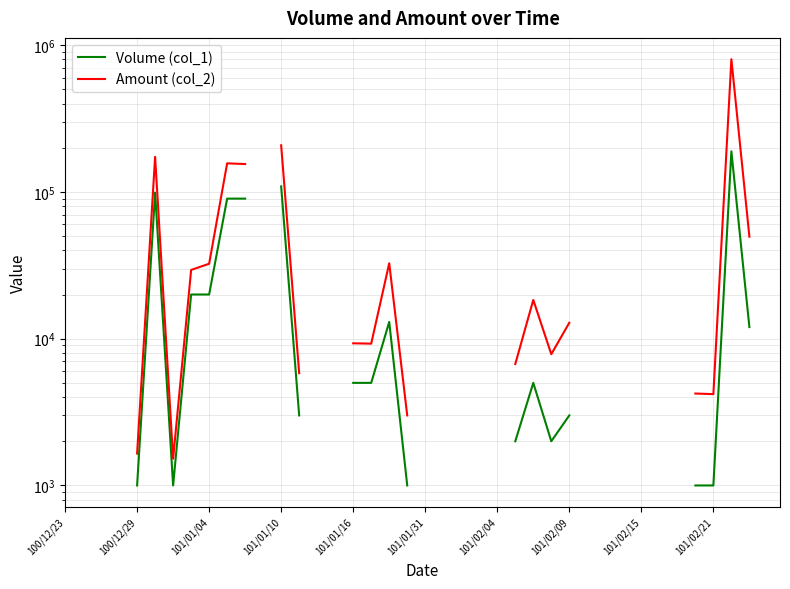

What is the minimum value shown in the chart?

1000.0